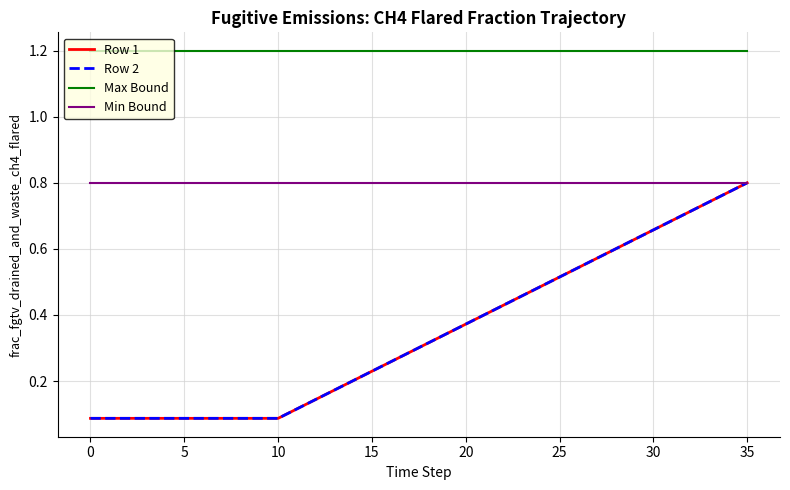

True or false: Row 2 and Row 1 intersect in this chart.

False